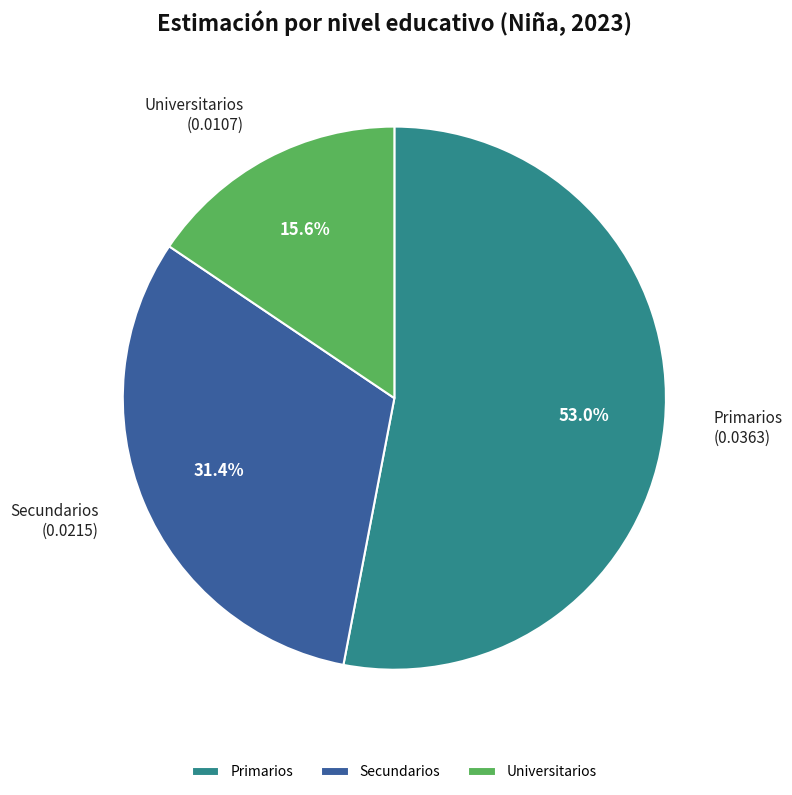

How many segments does this pie chart have?

3